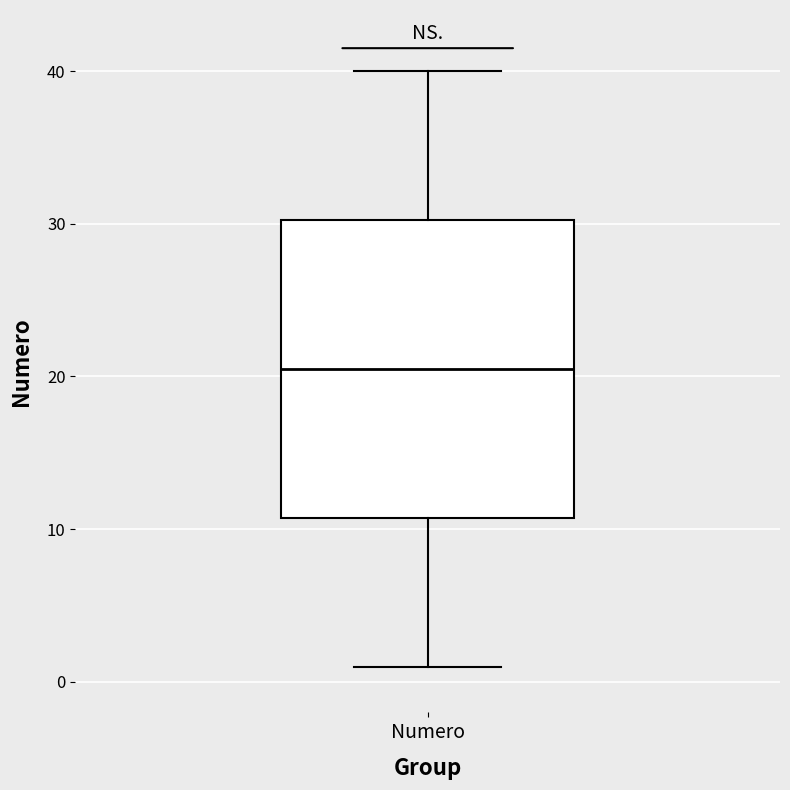

Read this box plot against the y-axis: the position of the median line, the range covered by the box, and the ends of both whiskers. The values are not printed on the chart, so give them approximately, as read against the axis.

median 21, box 11 to 30, whiskers 1 to 40